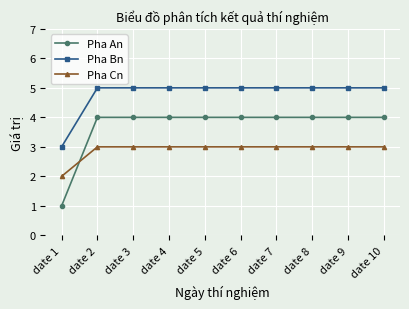

Where do Pha An and Pha Cn first cross each other?

date 1 and date 2